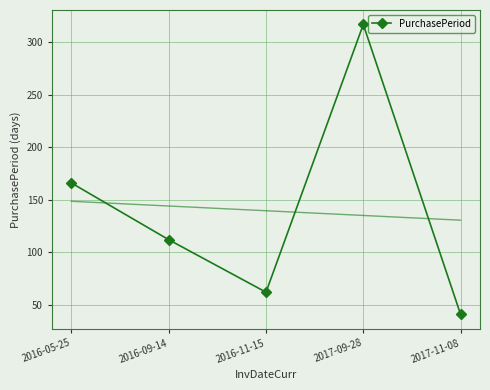

Read the value at 2016-09-14.

112